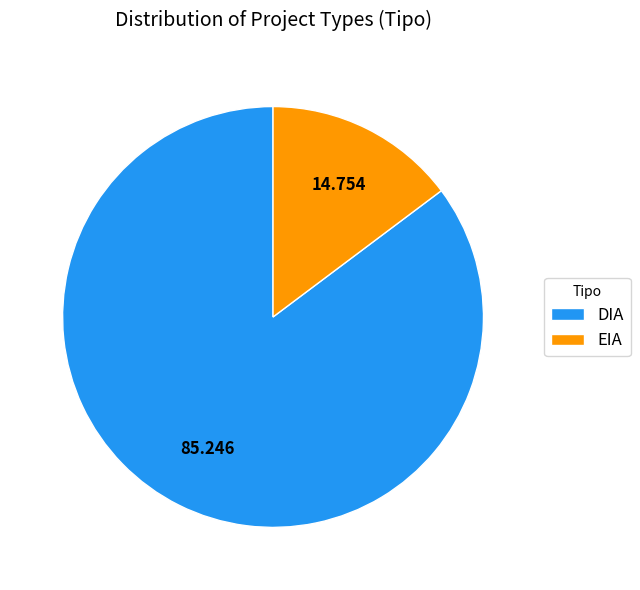

Does EIA account for over 50% of the chart?

No